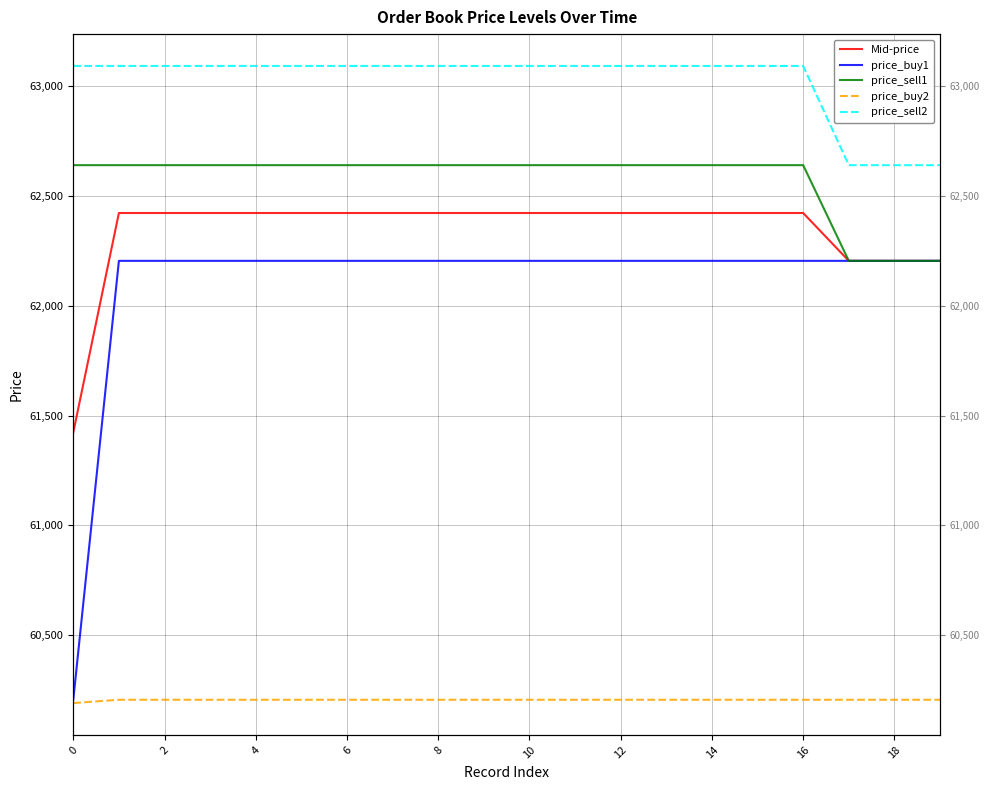

Does the chart have visible grid lines?

Yes